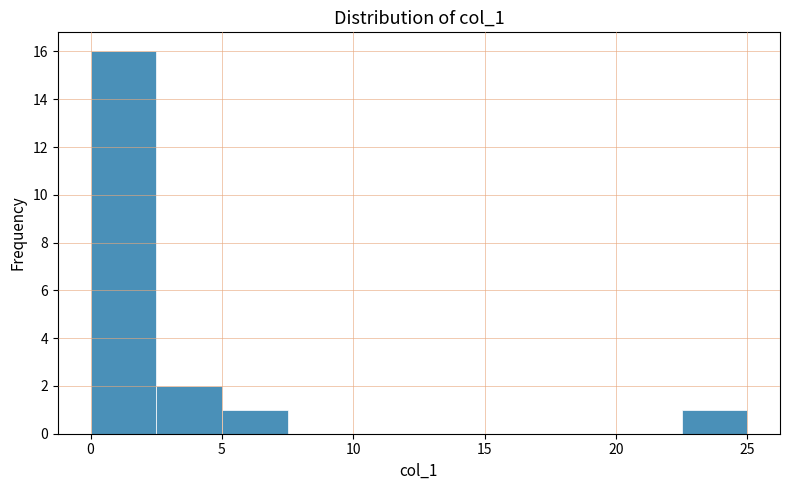

Reading left to right, transcribe this chart: for each bar, give the range it covers on the x-axis and its height. The values are not printed on the chart, so give them approximately, as read against the axis.

0.0 to 2.5: 16
2.5 to 5.0: 2
5.0 to 7.5: 1
7.5 to 10.0: 0
10.0 to 12.5: 0
12.5 to 15.0: 0
15.0 to 17.5: 0
17.5 to 20.0: 0
20.0 to 22.5: 0
22.5 to 25.0: 1